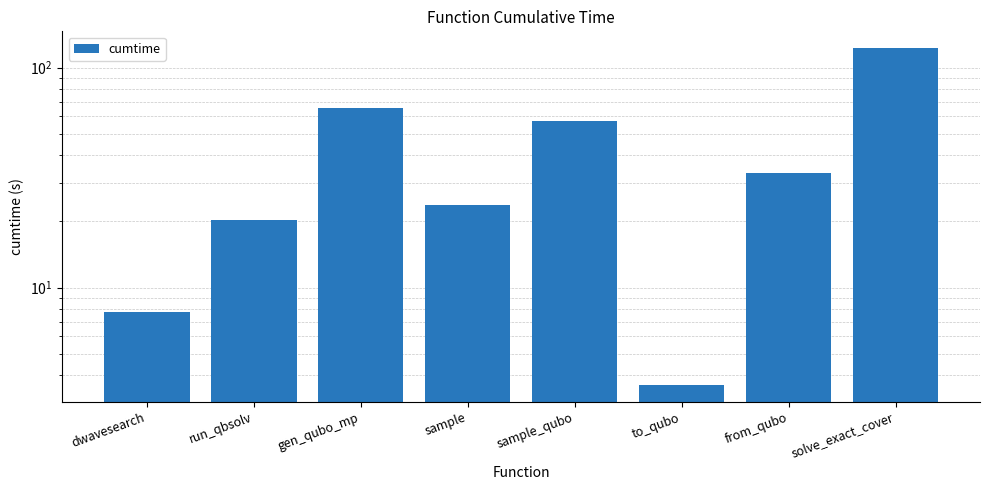

True or false: the data shows 65.2 at gen_qubo_mp.

True